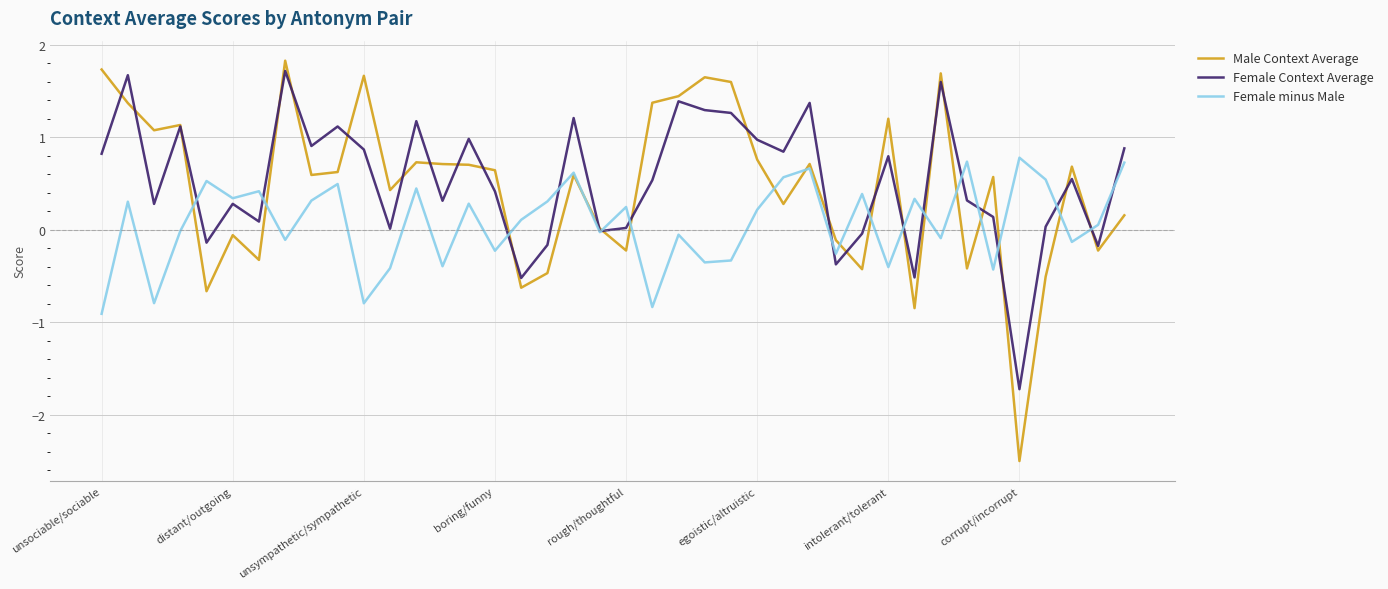

Which series has the widest spread of values?

Male Context Average